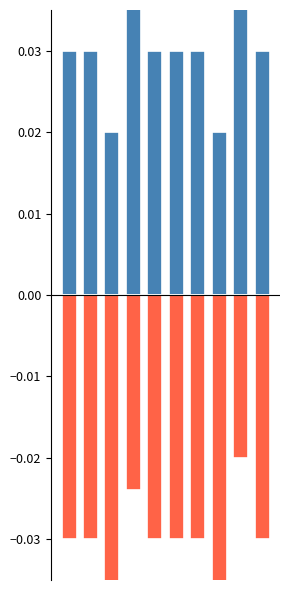

What is the spread (max minus min) of values at 8?

0.1